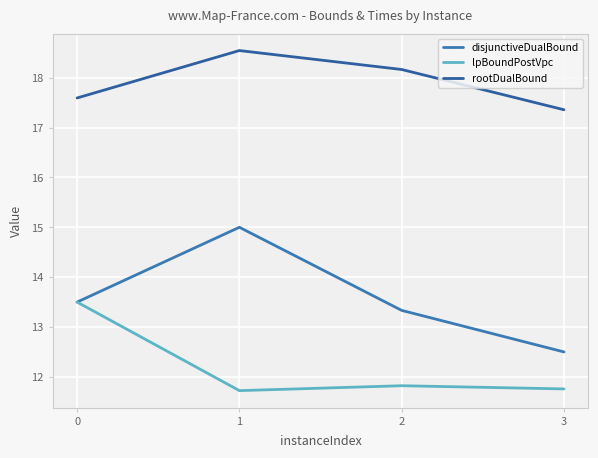

True or false: lpBoundPostVpc has more than 2 interior local peaks.

False